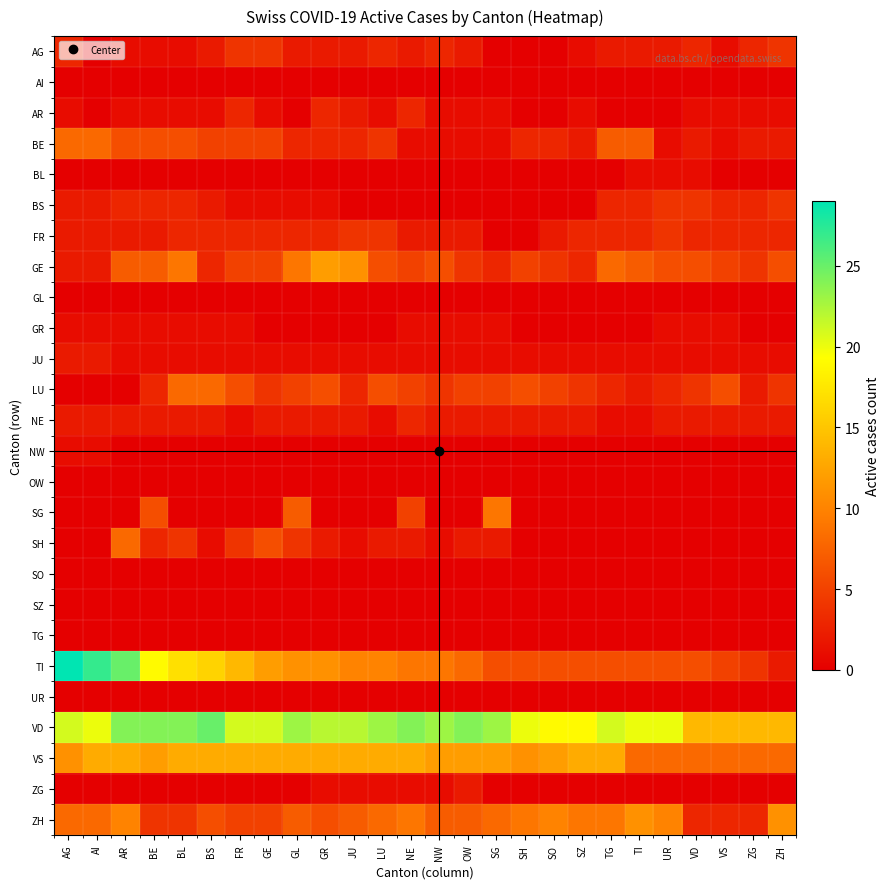

At SZ, list the series in order from smallest to largest.

AI, BL, BS, GL, GR, NW, OW, SG, SH, SO, SZ, TG, UR, ZG, AG, AR, JU, BE, NE, FR, GE, LU, TI, ZH, VS, VD